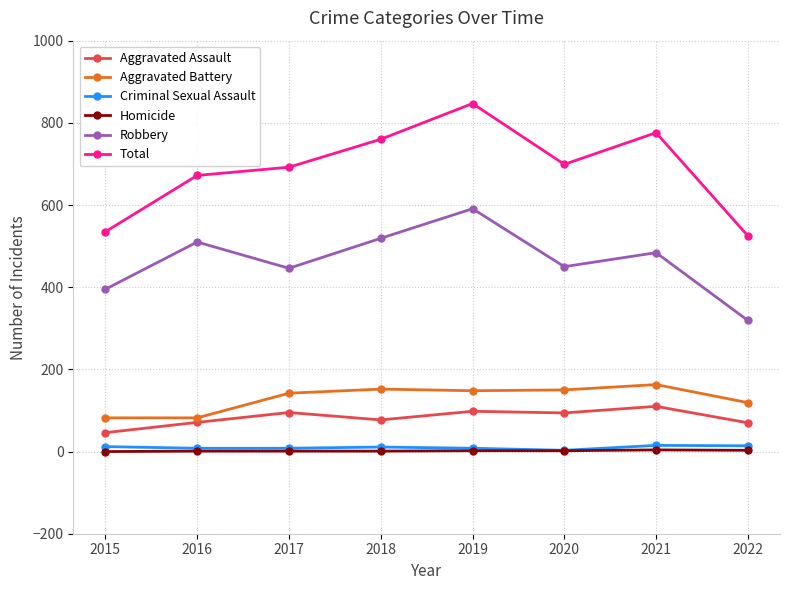

In Aggravated Assault, how many points are higher than both neighbors (excluding endpoints)?

3